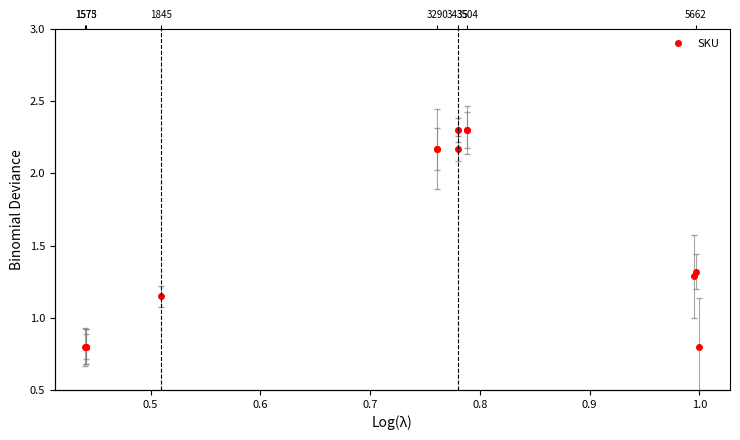

What position from the right is 0.7?

11